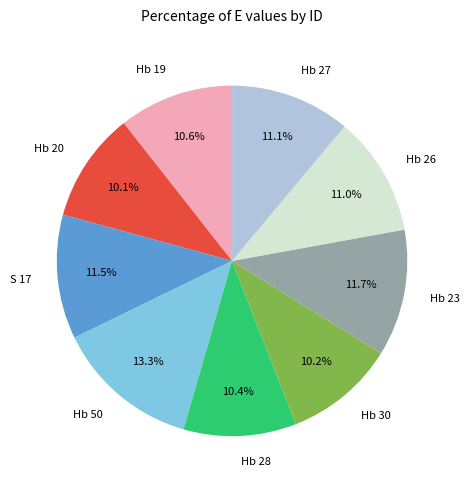

What percentage is the Hb 23 slice, to the nearest percent?

12%